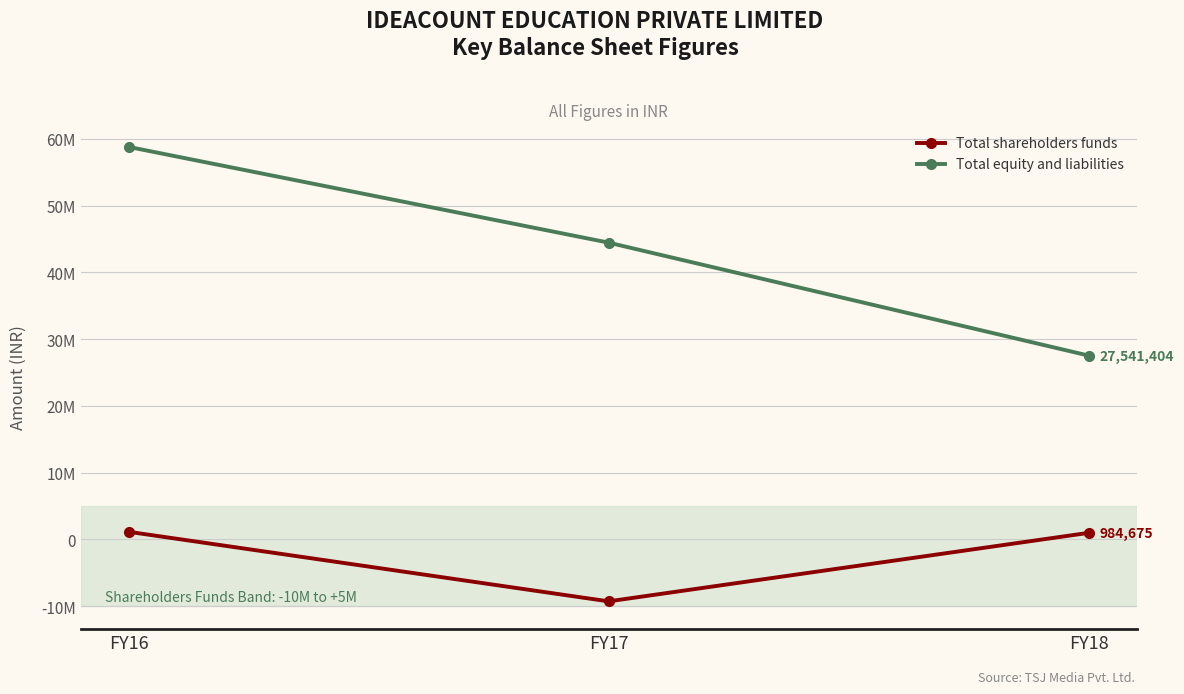

Is this an area chart (filled region under the line)?

No